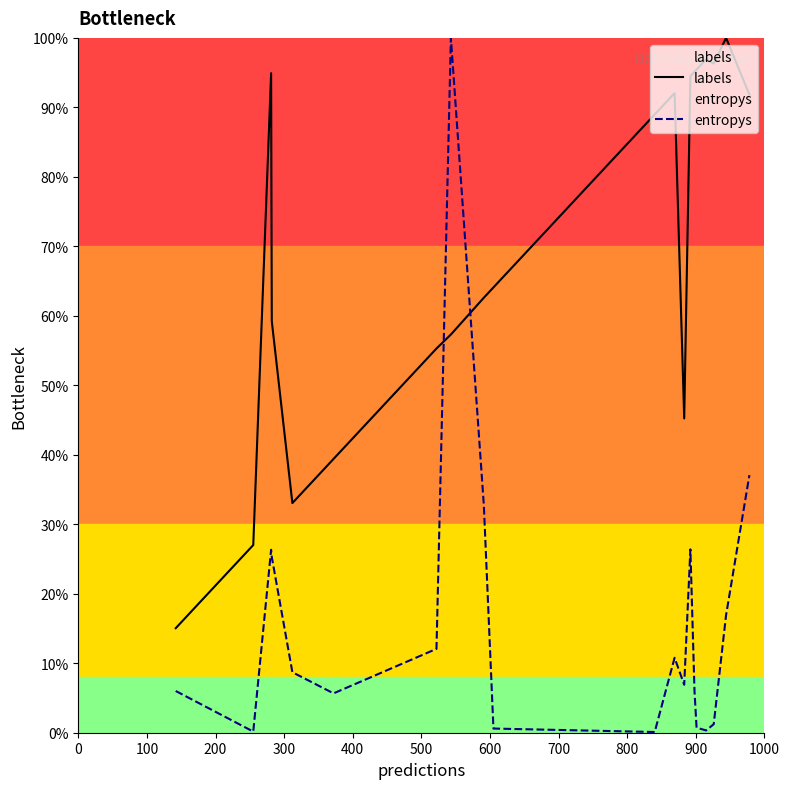

Which series has the largest total across all categories?

labels